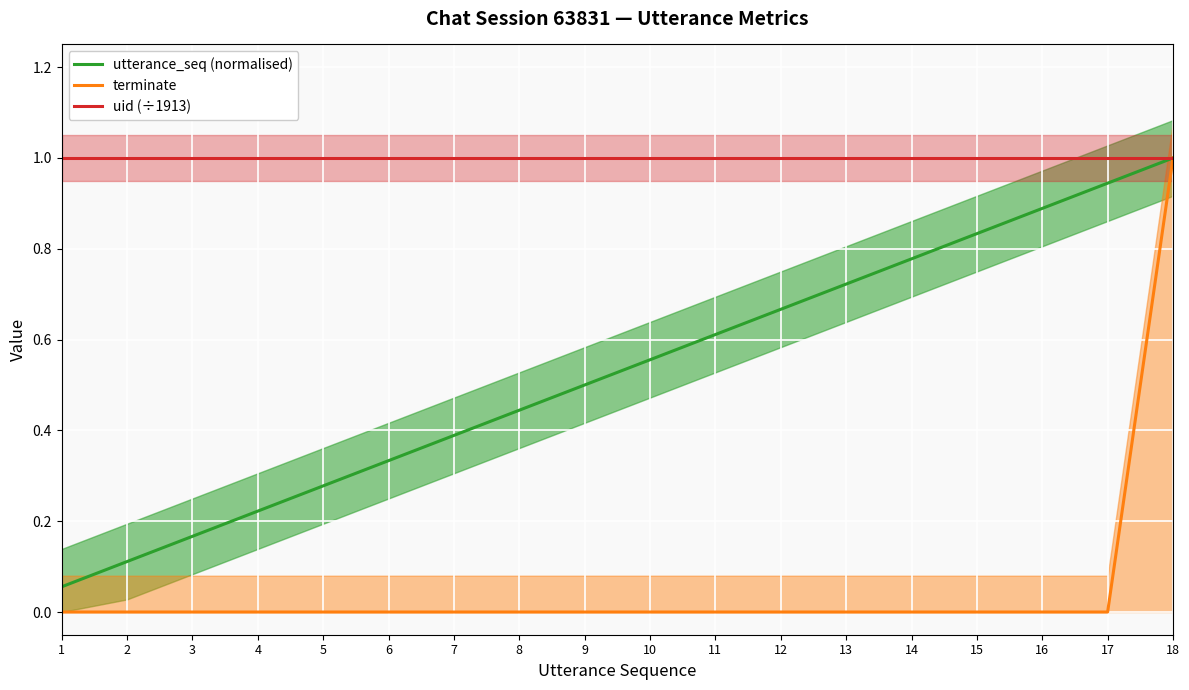

Which series changed the most between 2 and 7?

utterance_seq (normalised)